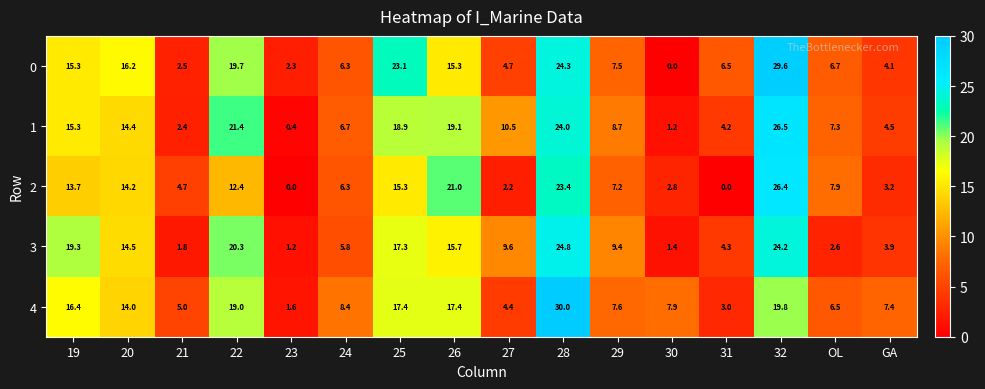

At how many categories does at least one series exceed 1?

16